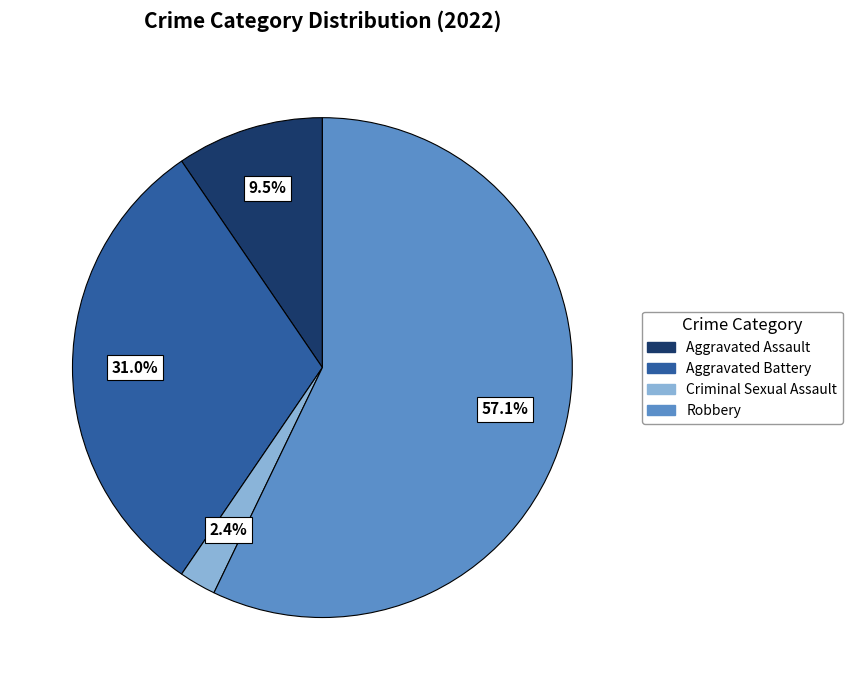

Is there any slice that represents more than half of the pie?

Yes